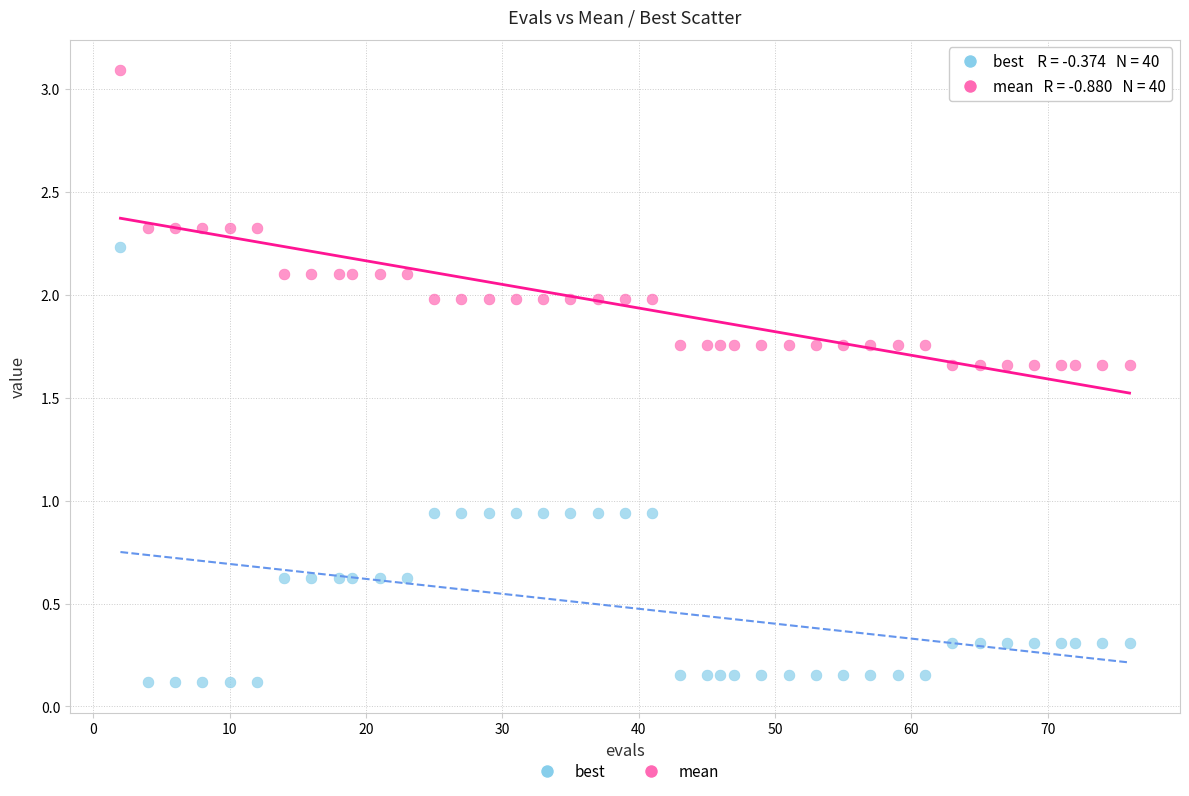

Which series has the widest spread of Y values?

best